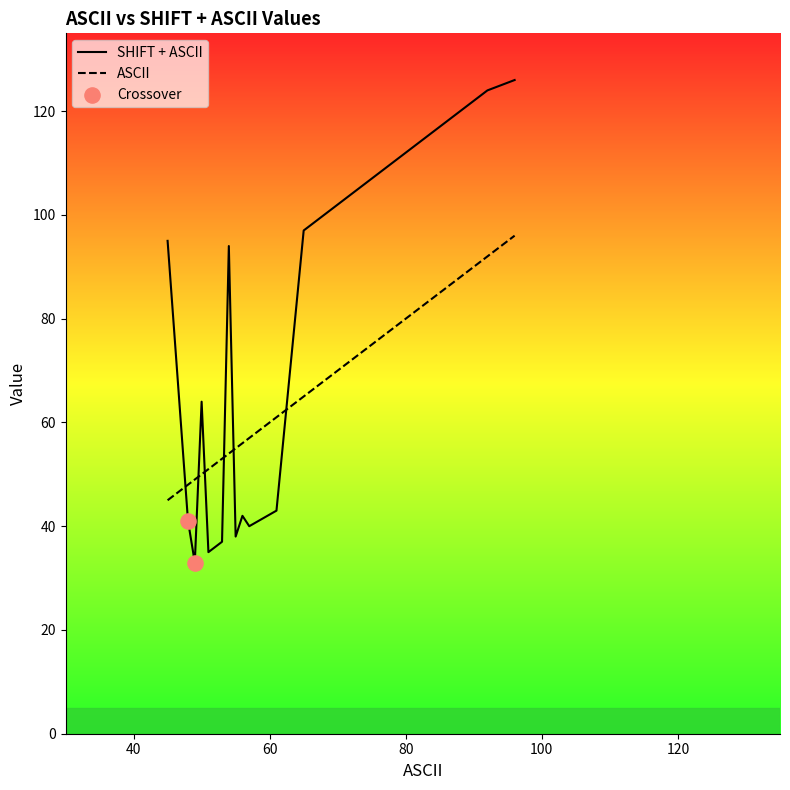

At how many categories does at least one series exceed 90?

30